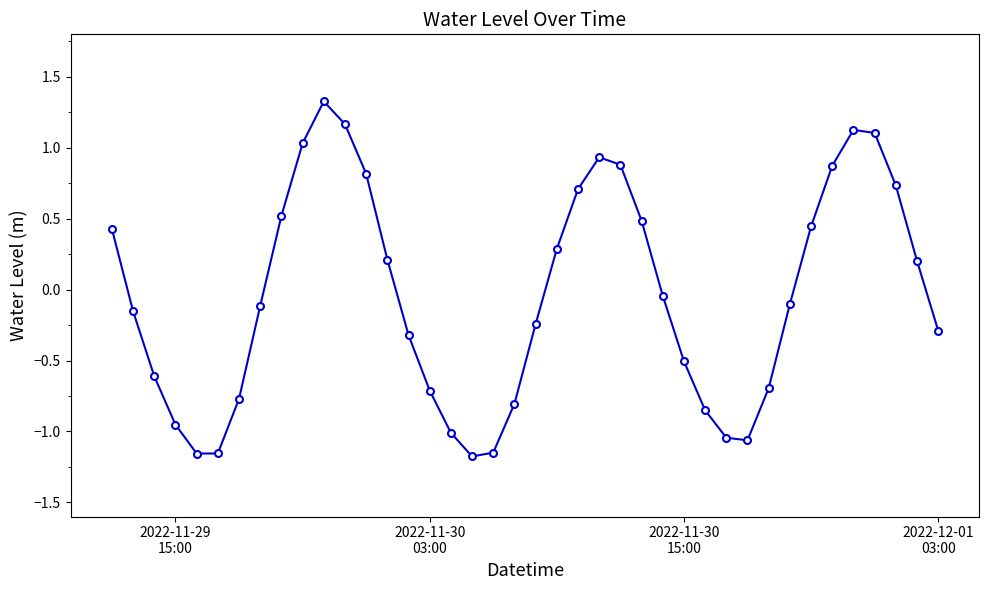

How many interior local peaks (higher than both neighbors) does the data have?

3